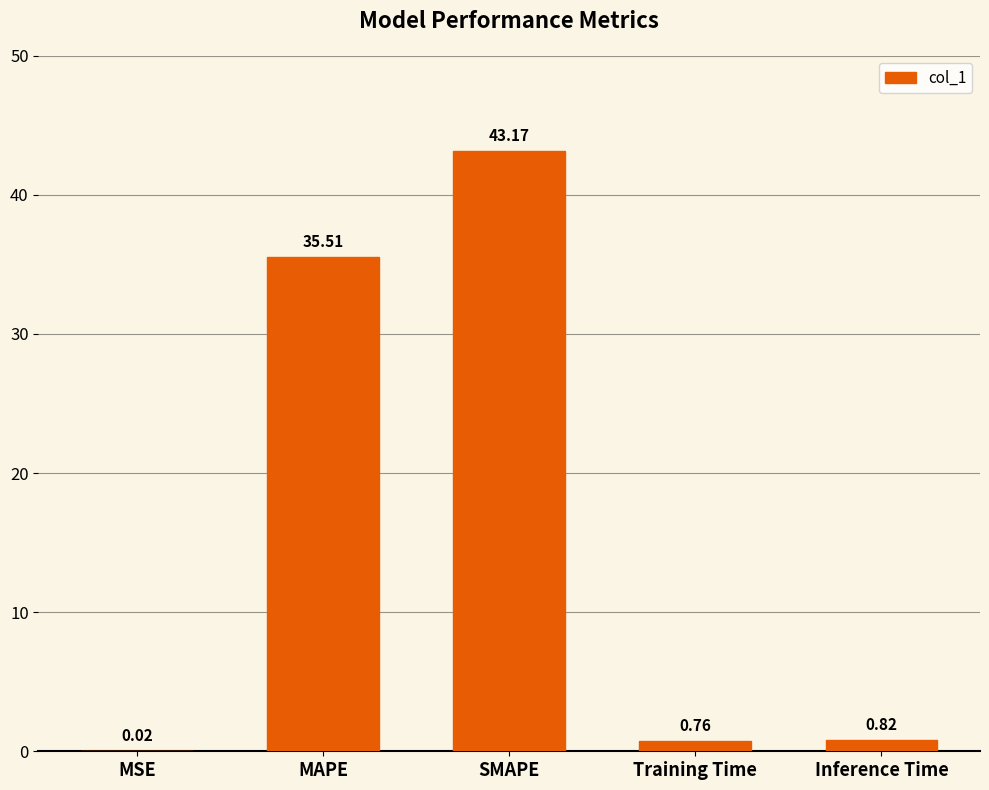

At which category does the chart reach its peak across all series?

SMAPE